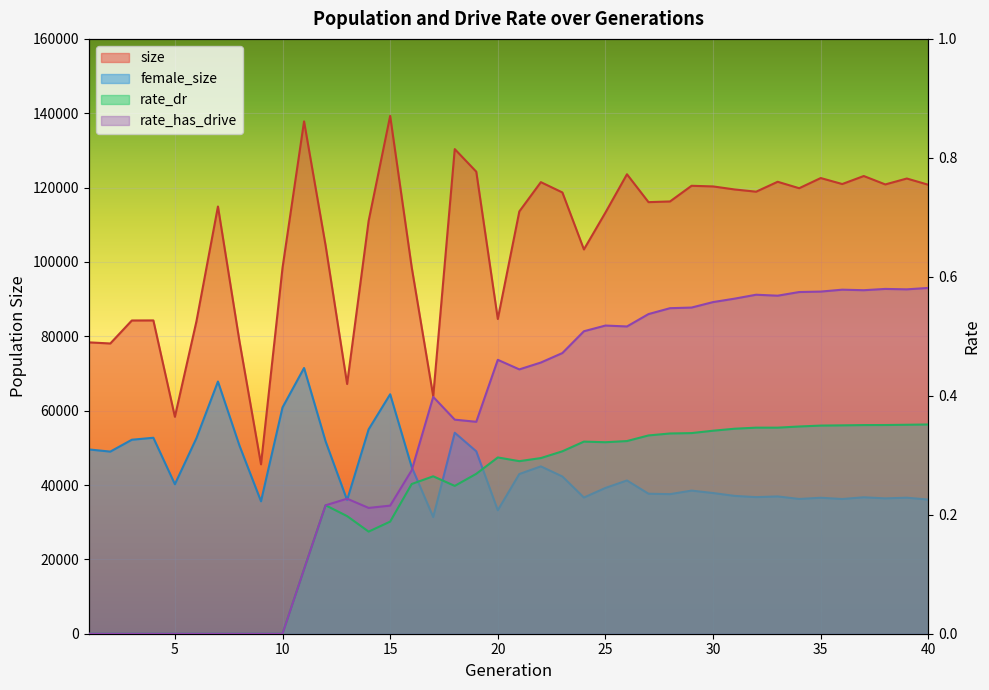

At which label does female_size reach its peak?

11